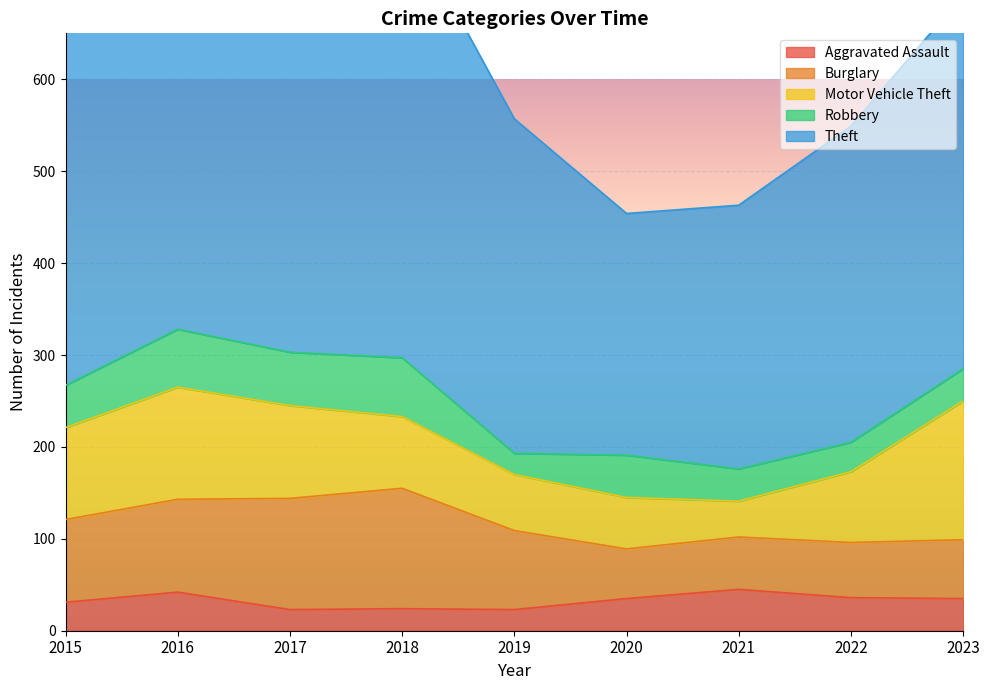

Count the number of data series in this chart.

5